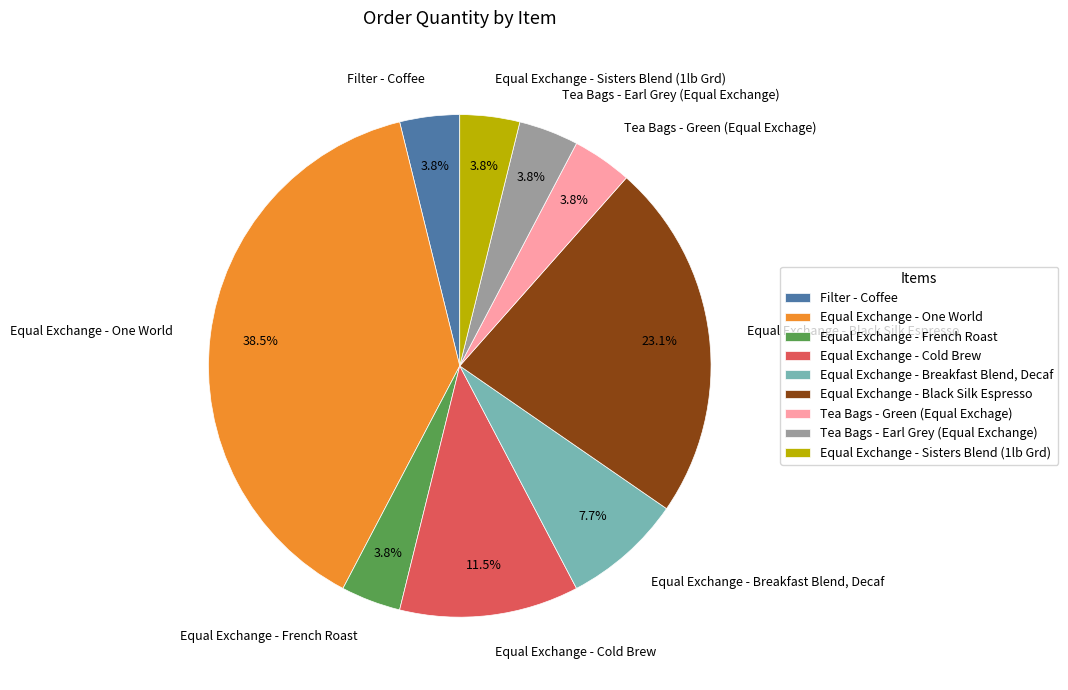

Is there a majority slice in this chart?

No